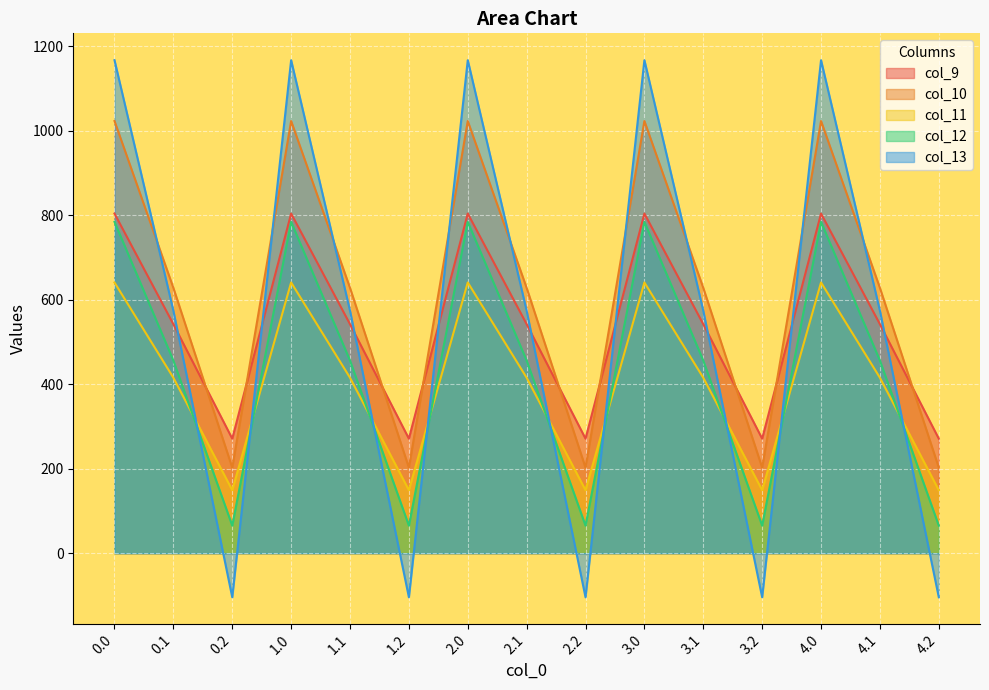

The value of col_9 at 1.2 is 271.1. True or false?

True